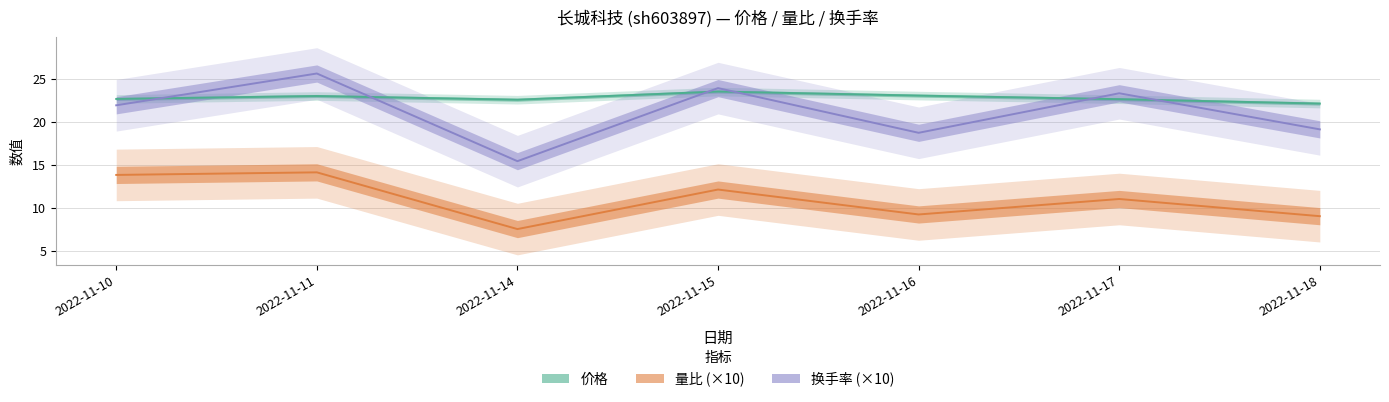

Which series has the largest total across all categories?

价格